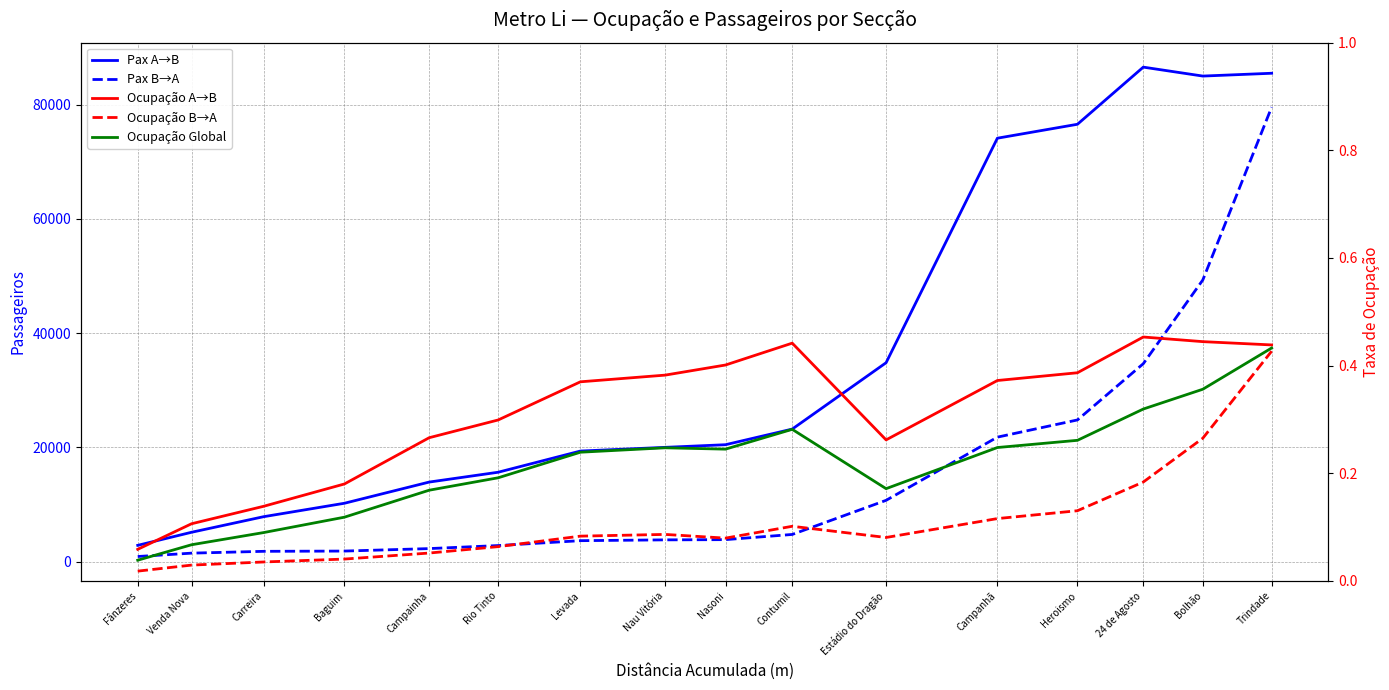

At how many categories does at least one series exceed 29339?

6